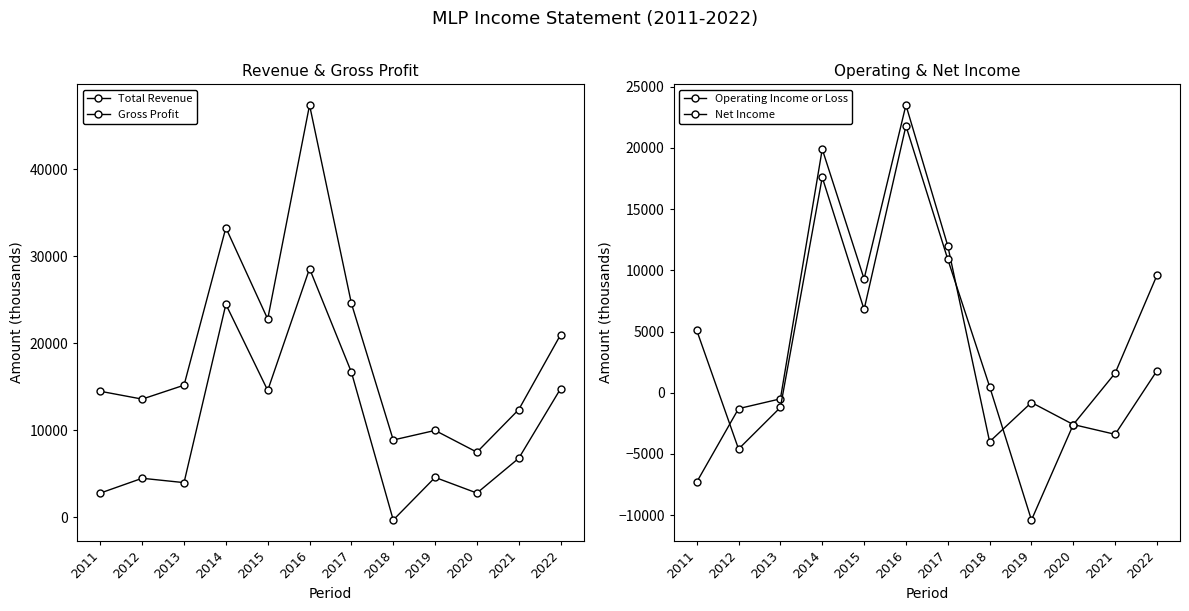

At 2013, list the series in order from largest to smallest.

Total Revenue, Gross Profit, Operating Income or Loss, Net Income